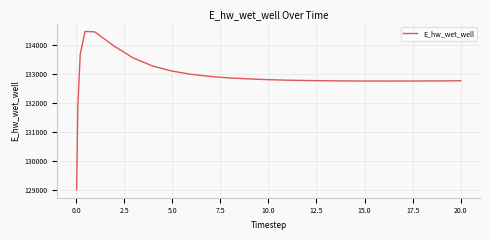

What is the smallest value displayed?

129007.2